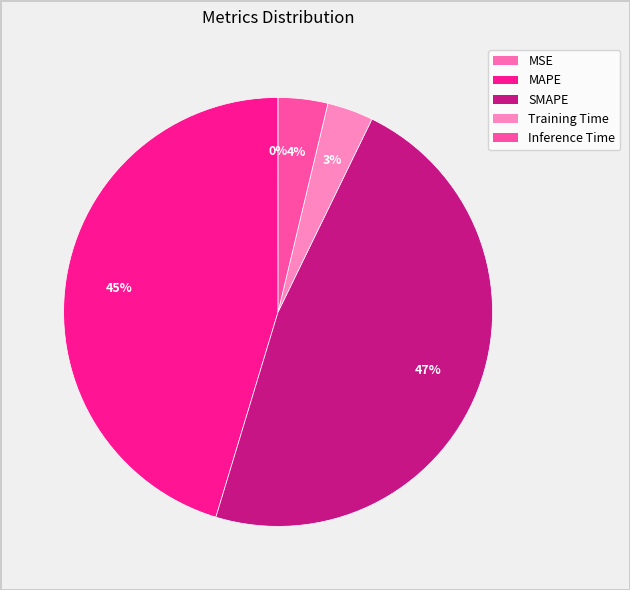

True or false: MSE accounts for 0% of the total.

True